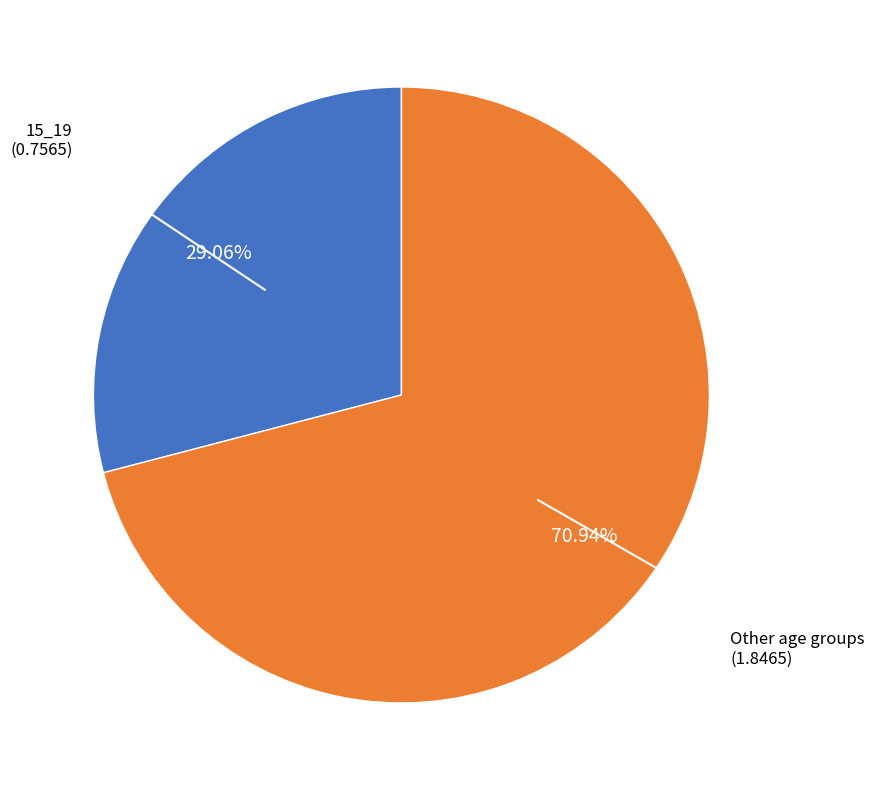

Is there a majority slice in this chart?

Yes